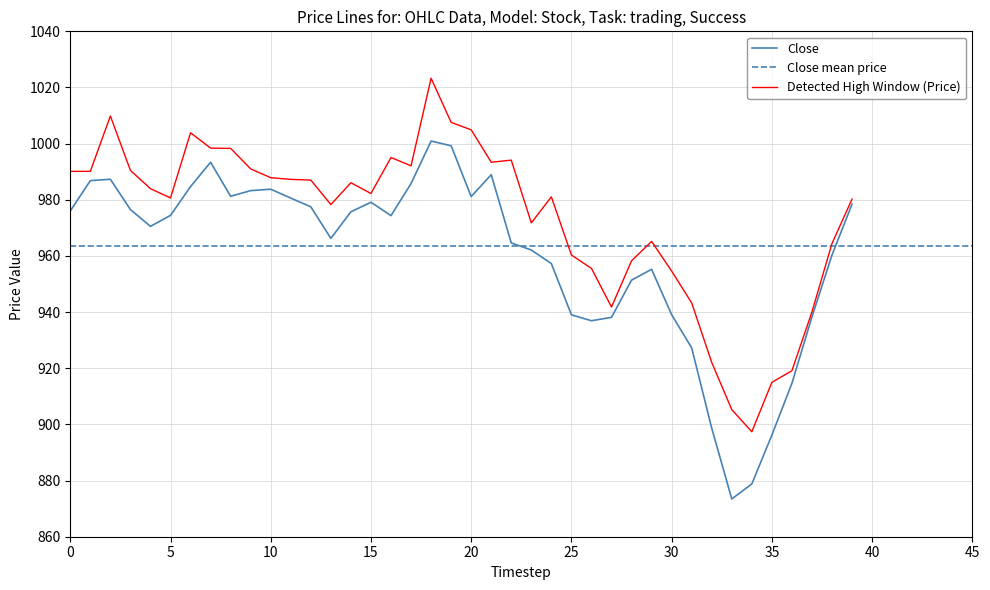

Read the Close value at 20.

981.1